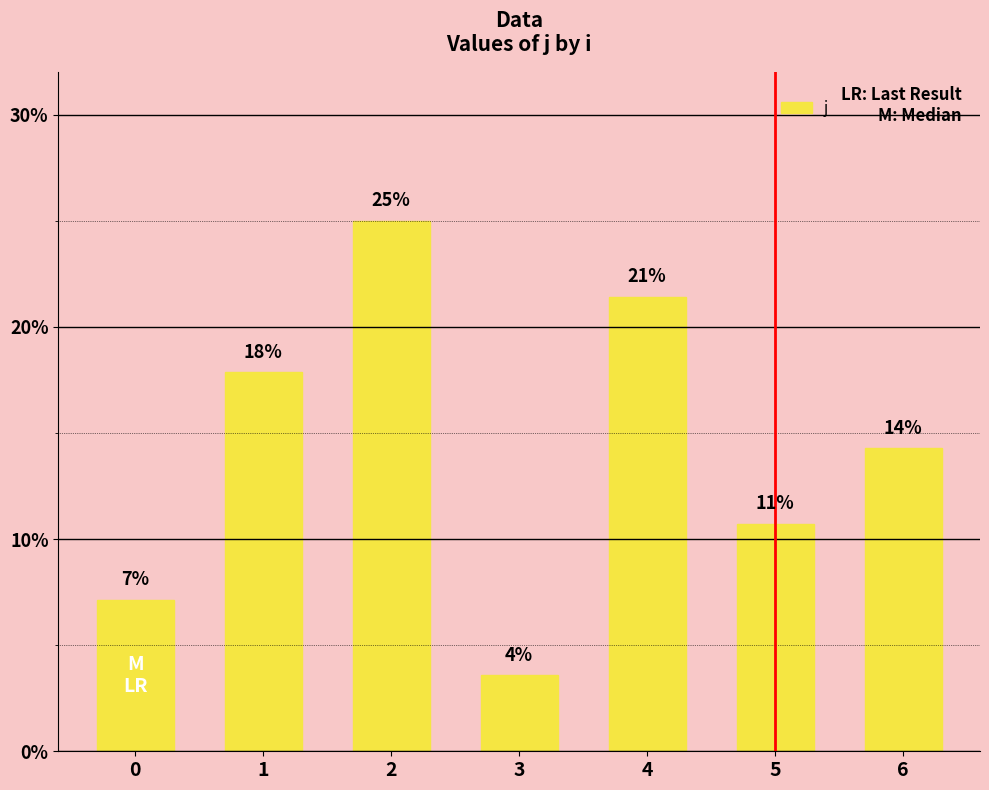

What is the value of the 5th bar from the left?

21.4